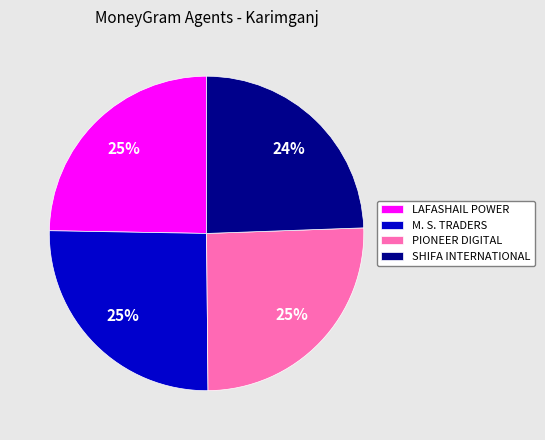

How many segments does this pie chart have?

4